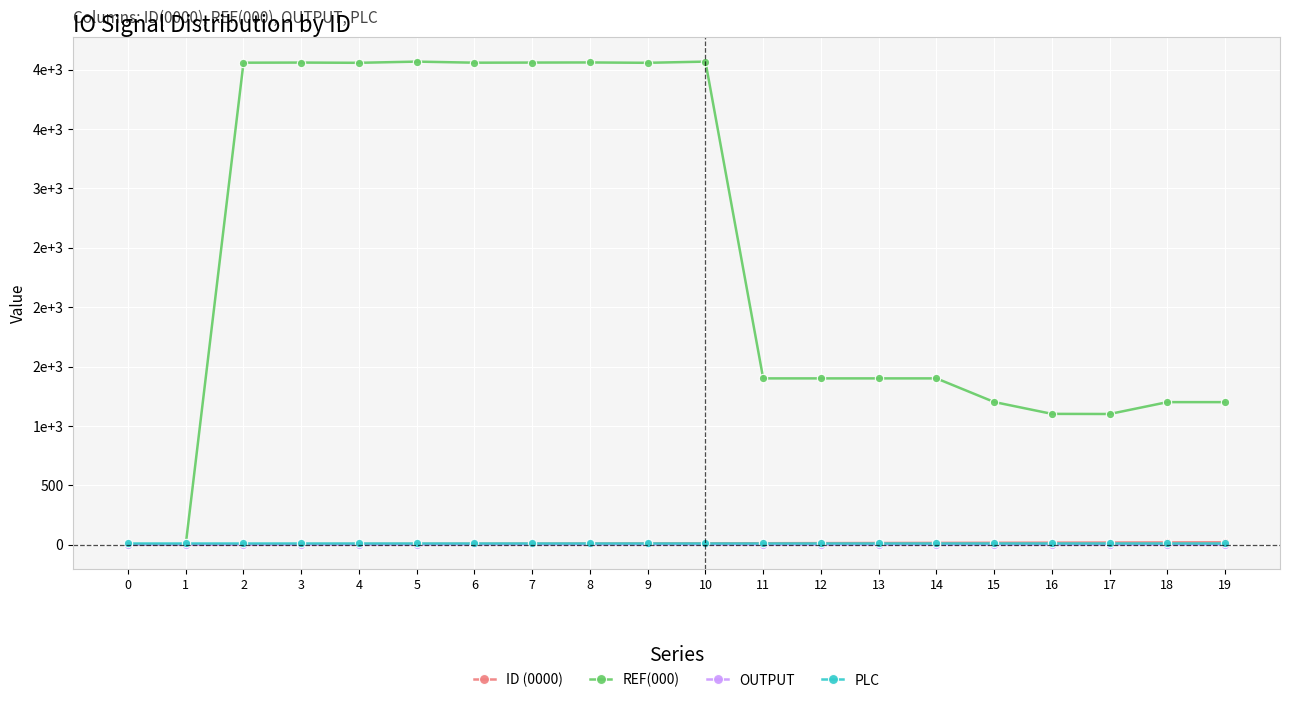

What are all the series names shown in the legend?

ID (0000), REF(000), OUTPUT, PLC